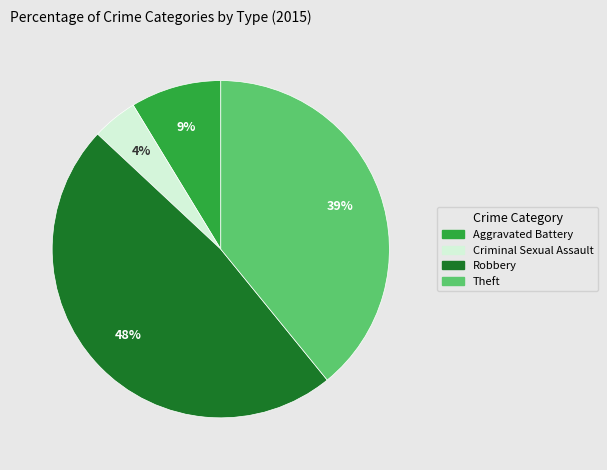

To the nearest percent, what is the average slice percentage?

25%